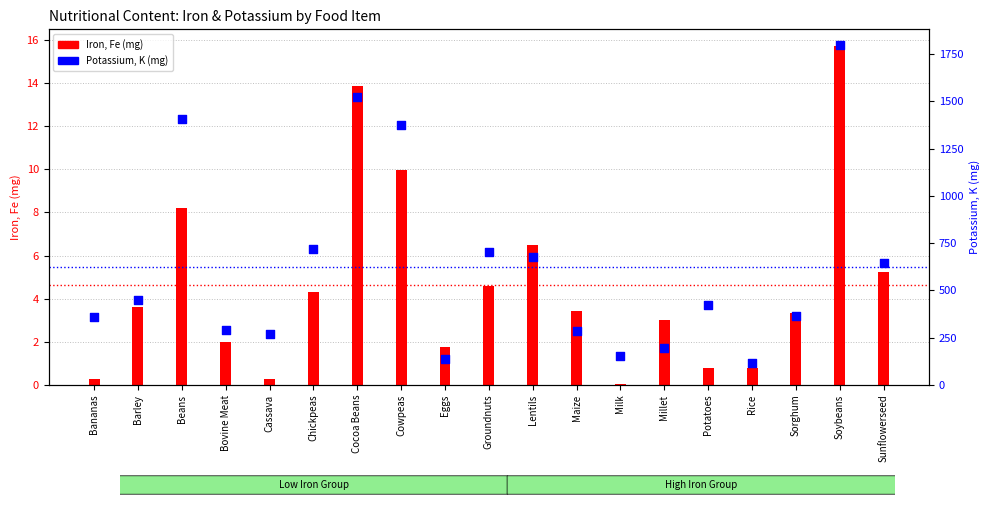

What is the change in value from Chickpeas to Milk?

-567